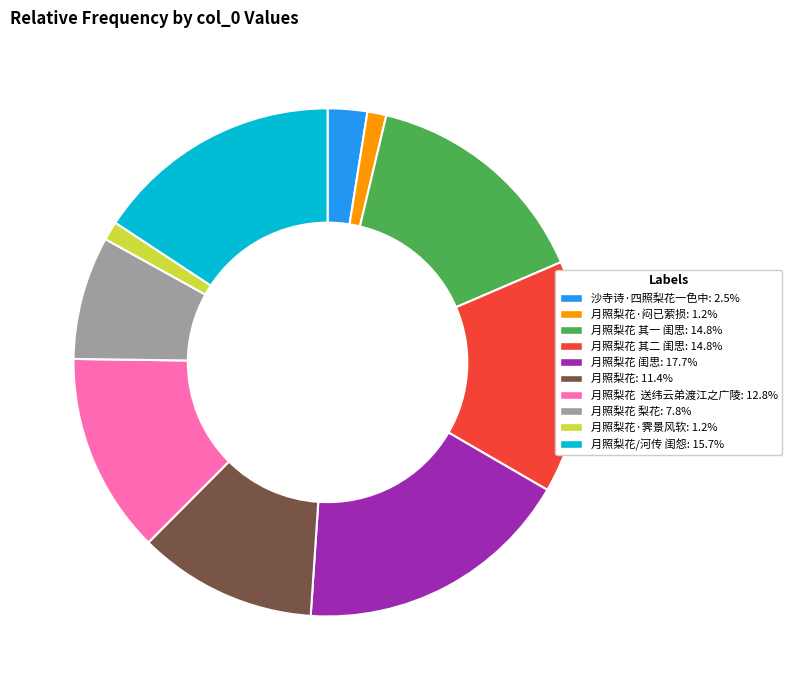

Is there any slice that represents more than half of the pie?

No